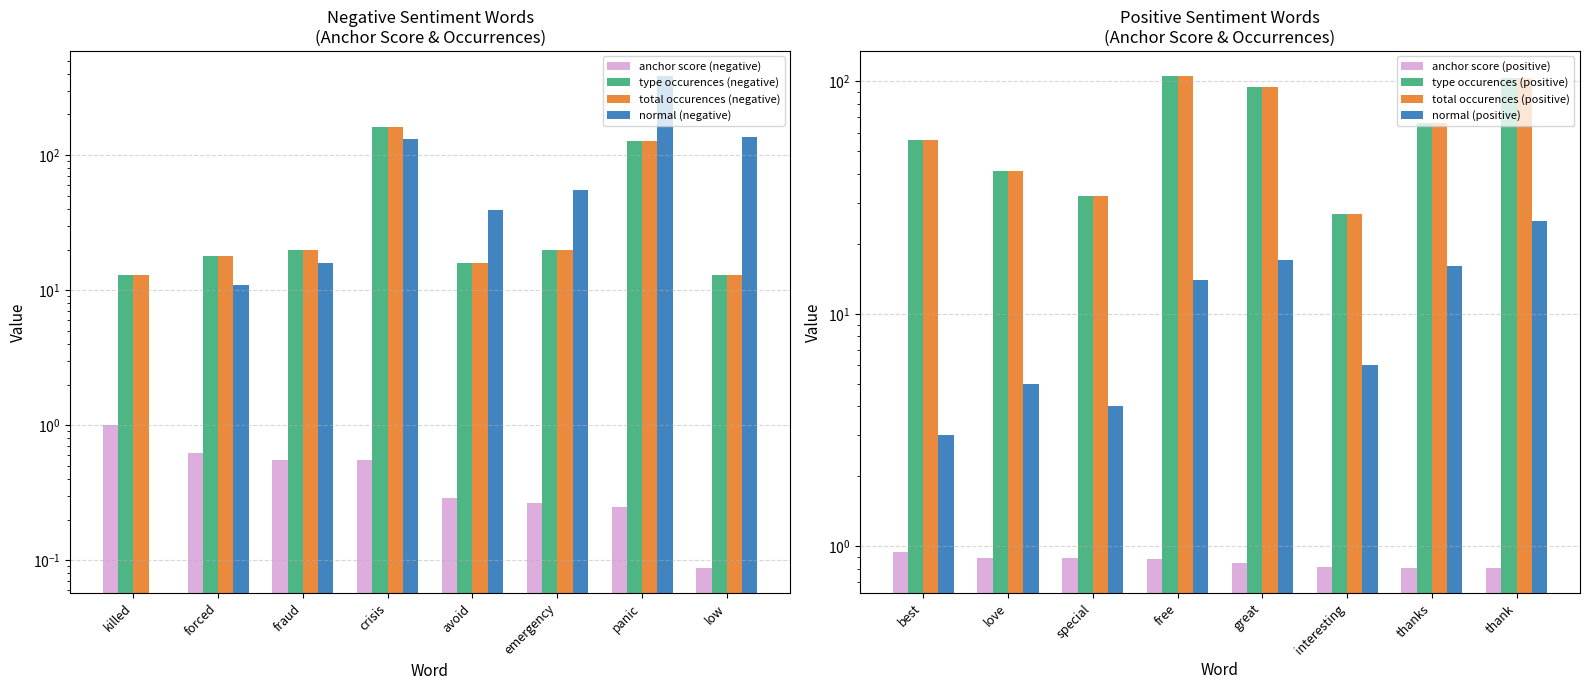

What is the lowest value of the anchor score (negative) series?

0.1